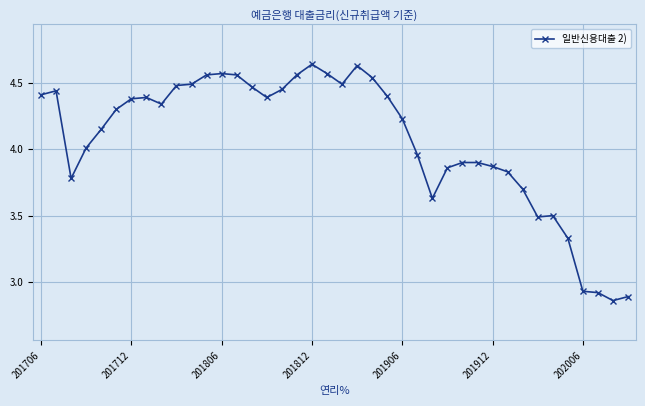

What is the value of the 34th point from the left?

3.5